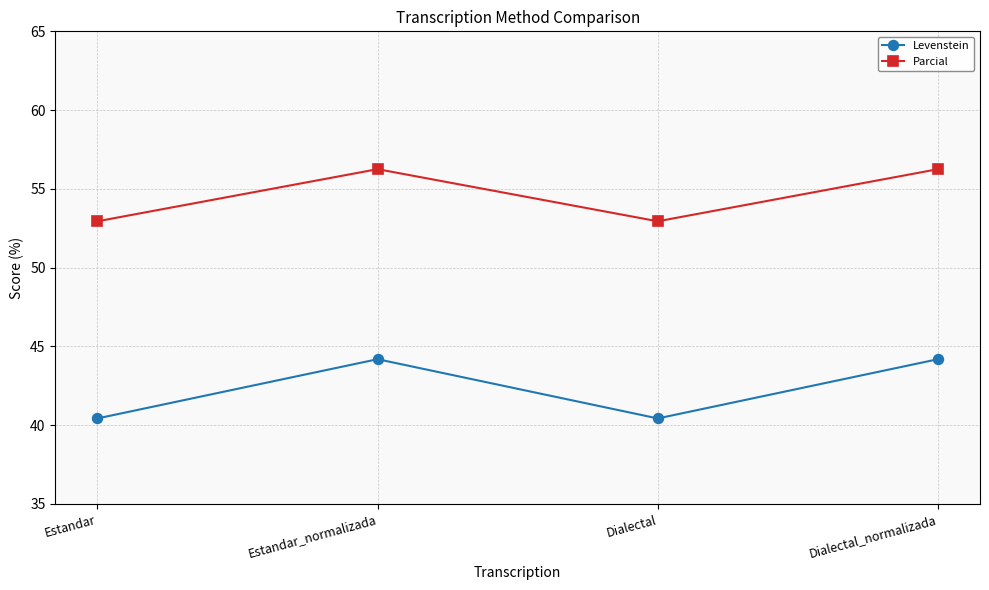

List the series in order of their overall mean, highest first.

Parcial, Levenstein